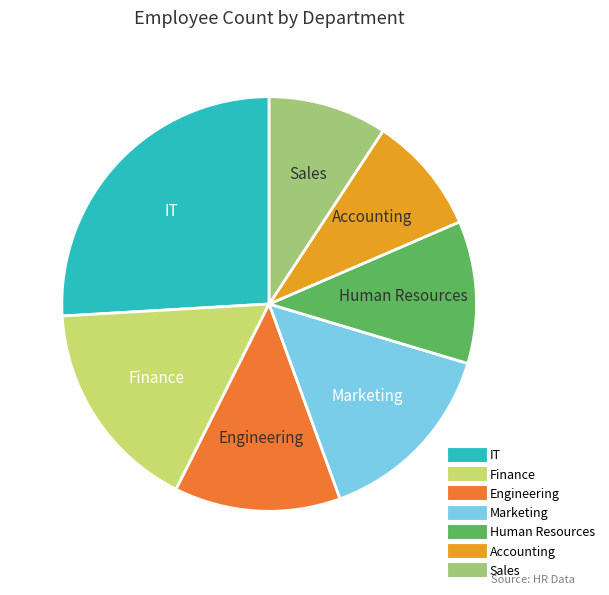

What is the largest slice in the pie chart?

IT